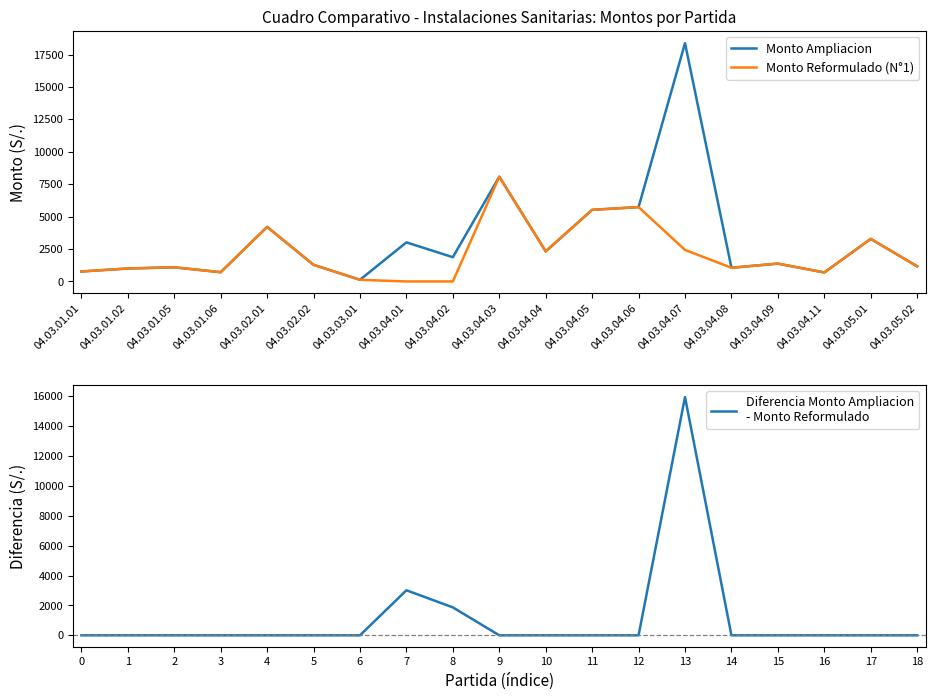

At which label does Monto Ampliacion reach its minimum?

04.03.03.01